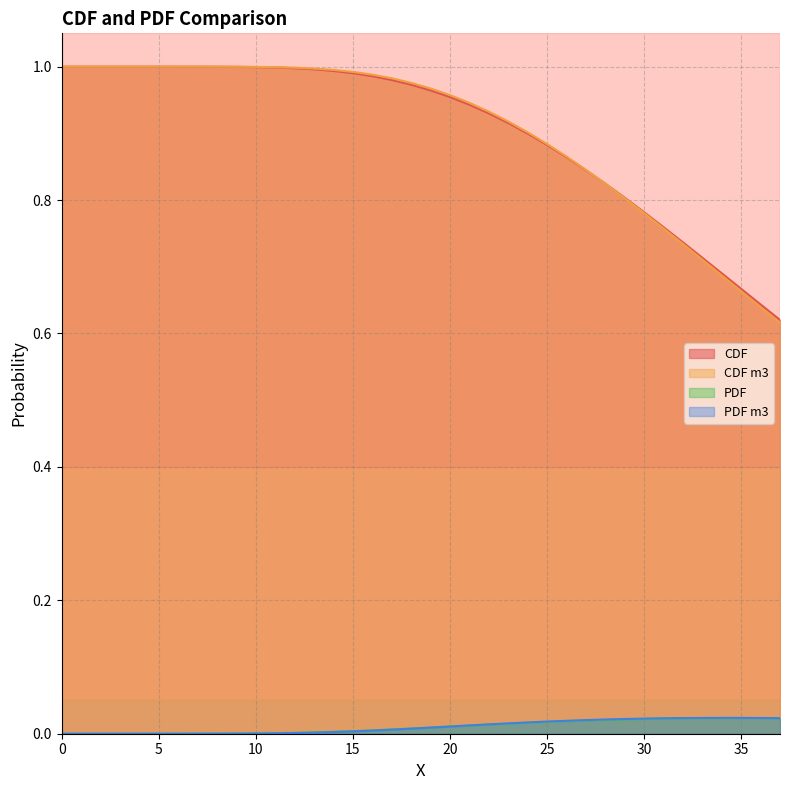

Does the chart display data point markers on the line(s)?

No